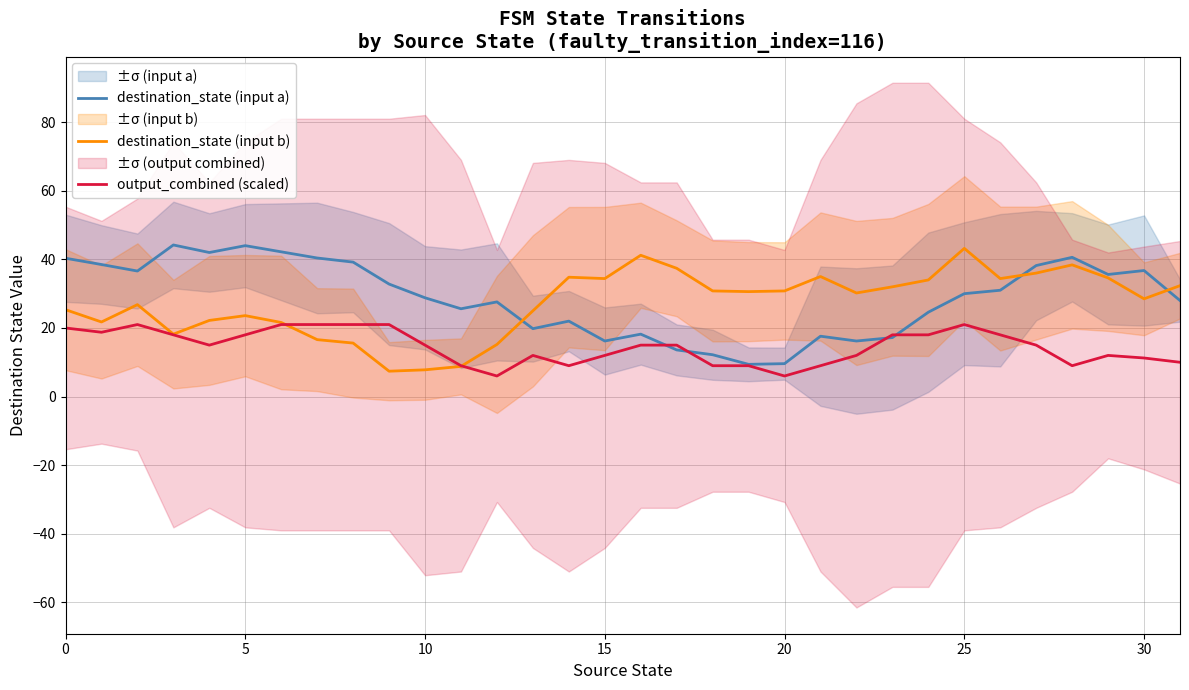

How many lines are shown in the chart?

3